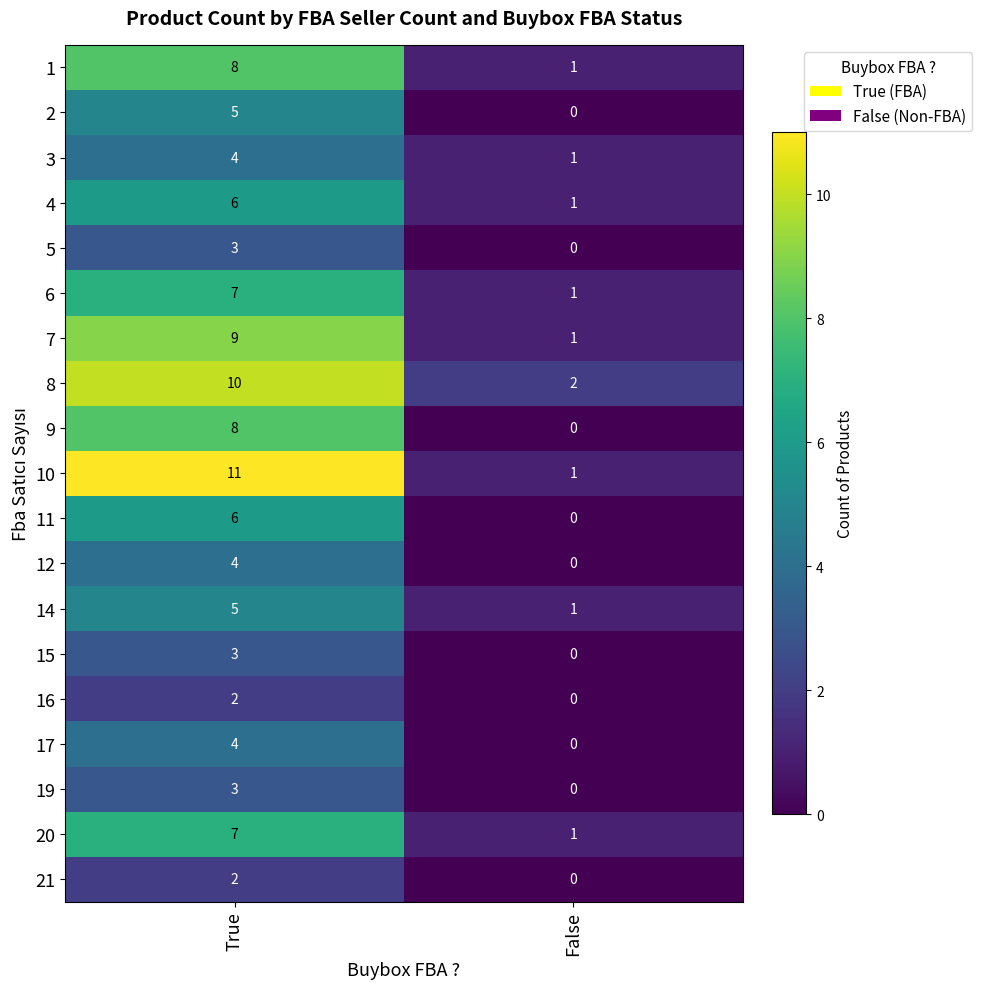

True or false: 12 has a value of 4 at True.

True